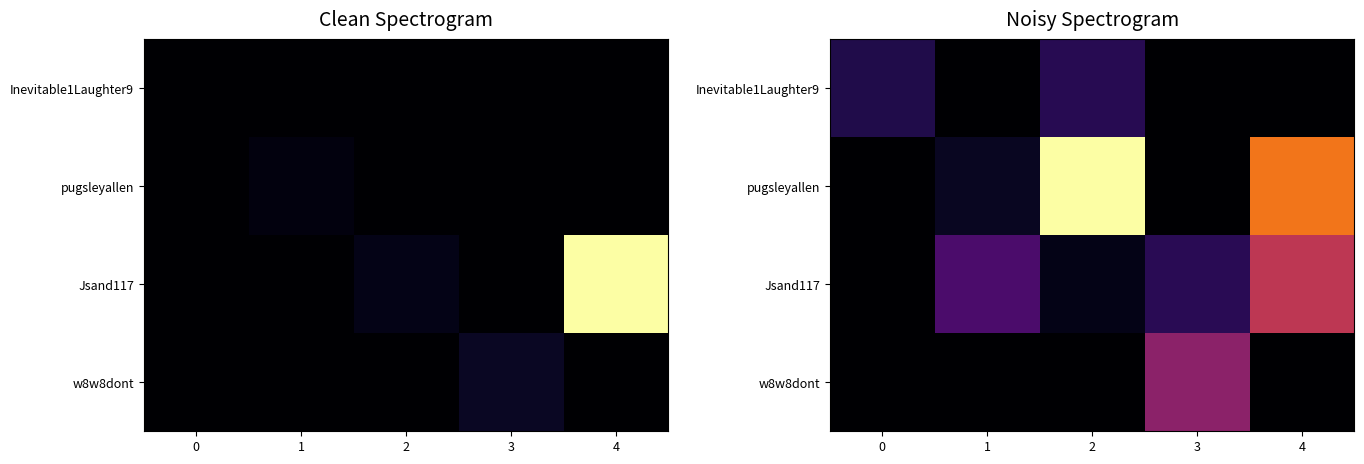

At which label does w8w8dont reach its peak?

3